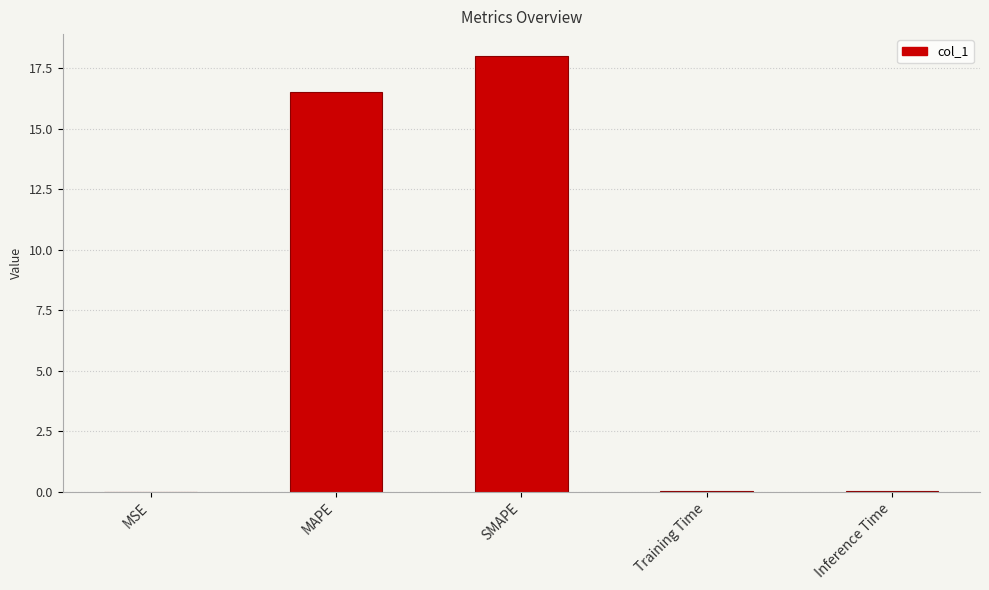

Approximately how many times larger is the value at SMAPE compared to MAPE?

1.1